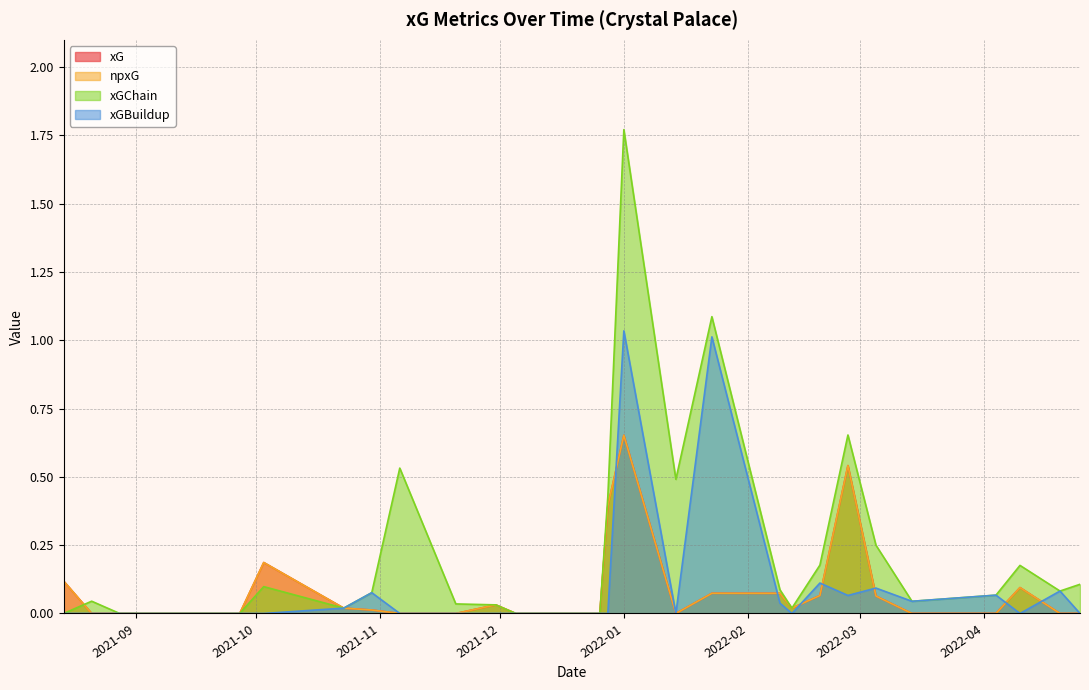

True or false: npxG has more than 1 points higher than both neighbors.

True